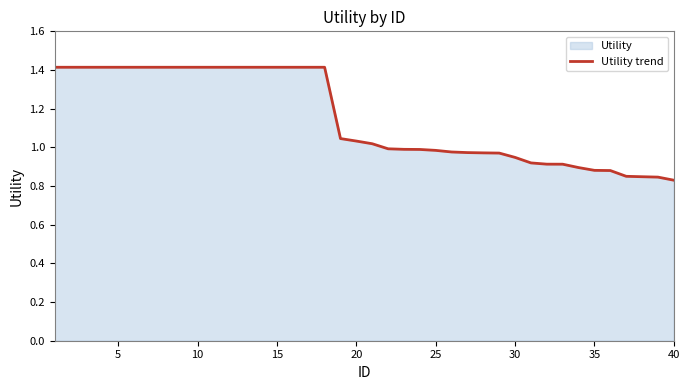

Between 20 and 35, which is larger?

20